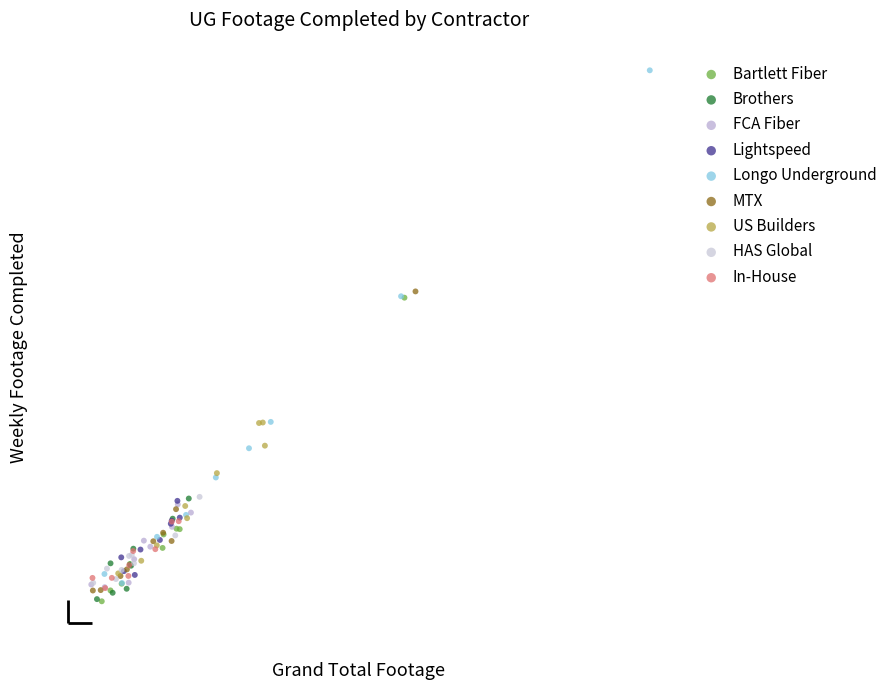

Which series has the largest Y range (max minus min)?

Longo Underground